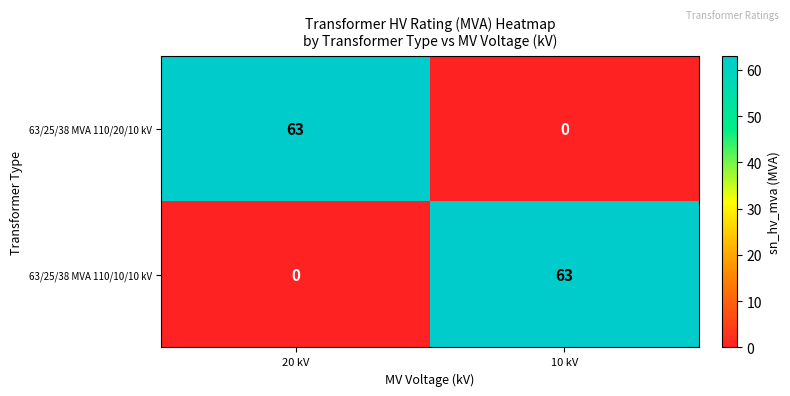

Rank the categories by 63/25/38 MVA 110/10/10 kV value from lowest to highest.

20 kV, 10 kV